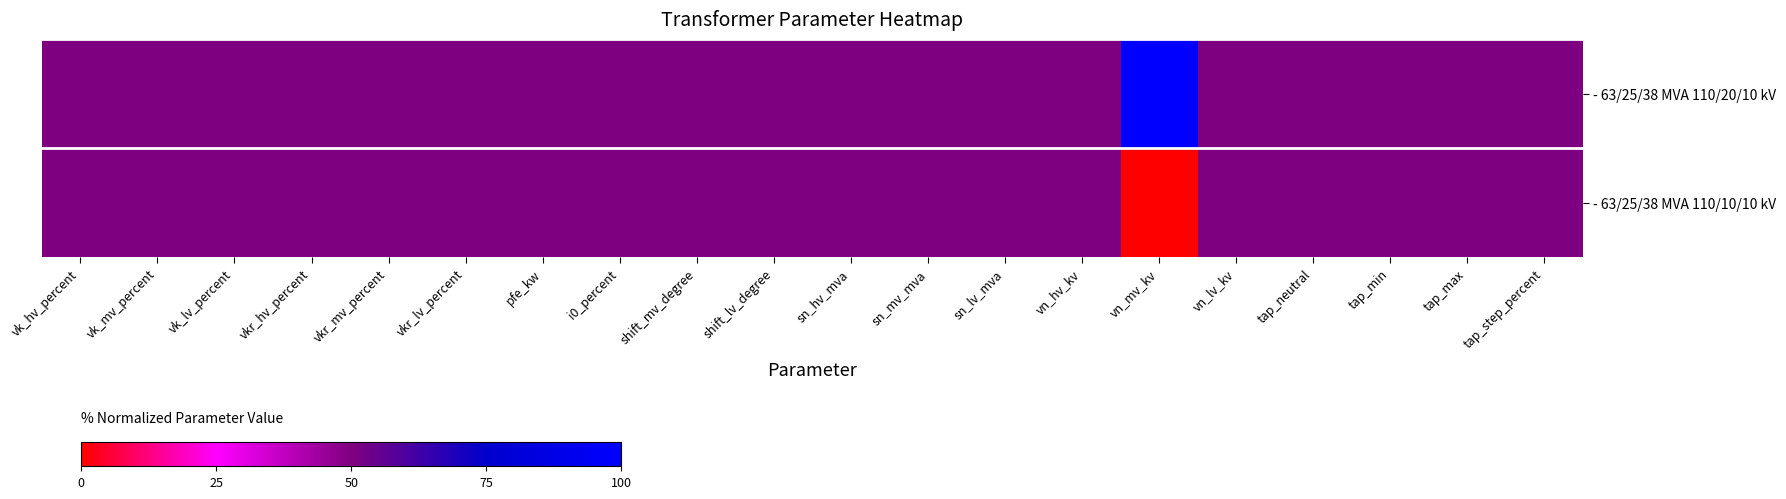

Reading right to left, what are all the values shown in this chart?

- 63/25/38 MVA 110/20/10 kV: tap_step_percent=0.5	tap_max=0.5	tap_min=0.5	tap_neutral=0.5	vn_lv_kv=0.5	vn_mv_kv=1.0	vn_hv_kv=0.5	sn_lv_mva=0.5	sn_mv_mva=0.5	sn_hv_mva=0.5	shift_lv_degree=0.5	shift_mv_degree=0.5	i0_percent=0.5	pfe_kw=0.5	vkr_lv_percent=0.5	vkr_mv_percent=0.5	vkr_hv_percent=0.5	vk_lv_percent=0.5	vk_mv_percent=0.5	vk_hv_percent=0.5
- 63/25/38 MVA 110/10/10 kV: tap_step_percent=0.5	tap_max=0.5	tap_min=0.5	tap_neutral=0.5	vn_lv_kv=0.5	vn_mv_kv=0.0	vn_hv_kv=0.5	sn_lv_mva=0.5	sn_mv_mva=0.5	sn_hv_mva=0.5	shift_lv_degree=0.5	shift_mv_degree=0.5	i0_percent=0.5	pfe_kw=0.5	vkr_lv_percent=0.5	vkr_mv_percent=0.5	vkr_hv_percent=0.5	vk_lv_percent=0.5	vk_mv_percent=0.5	vk_hv_percent=0.5